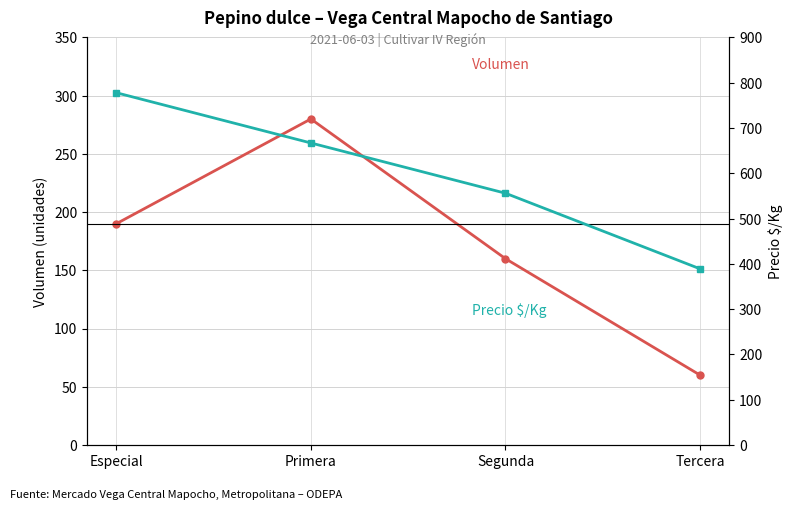

What is the label of the 2nd point from the left?

Primera